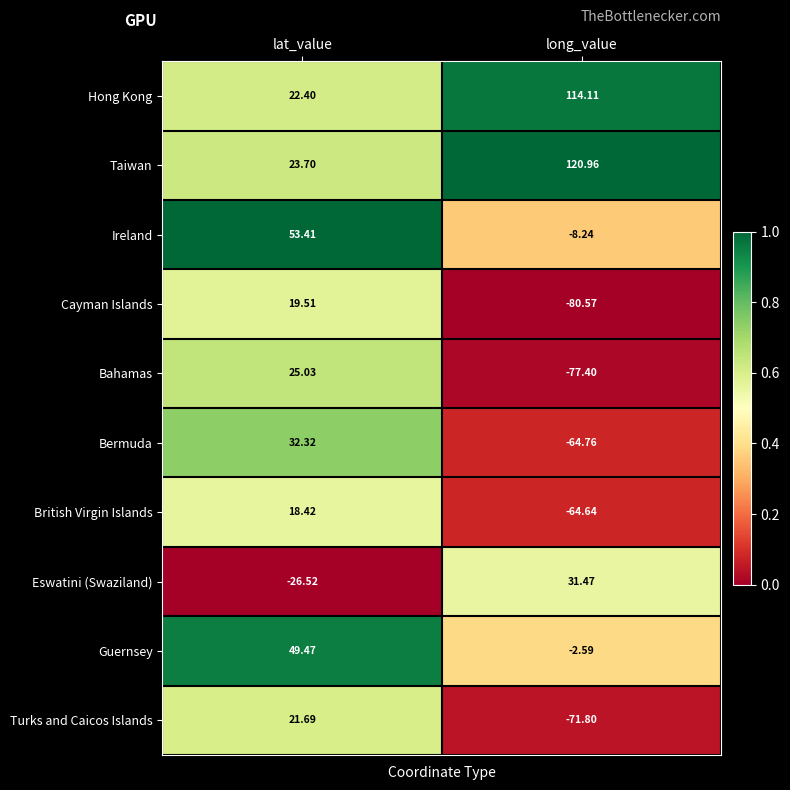

Which series has the widest spread of values?

Bahamas